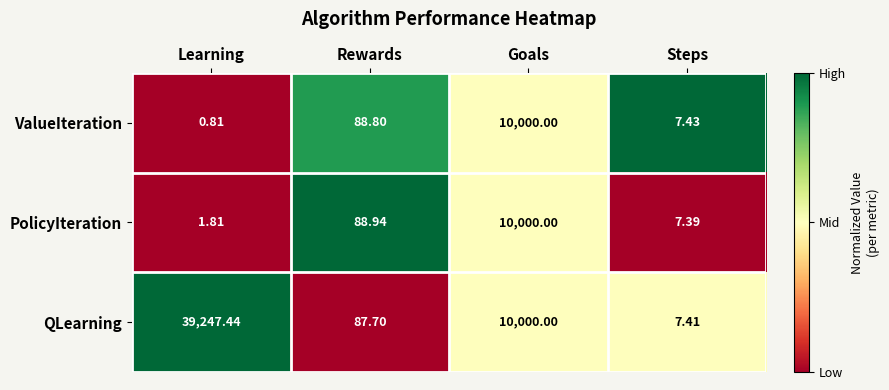

Which series changed the most between Learning and Goals?

QLearning